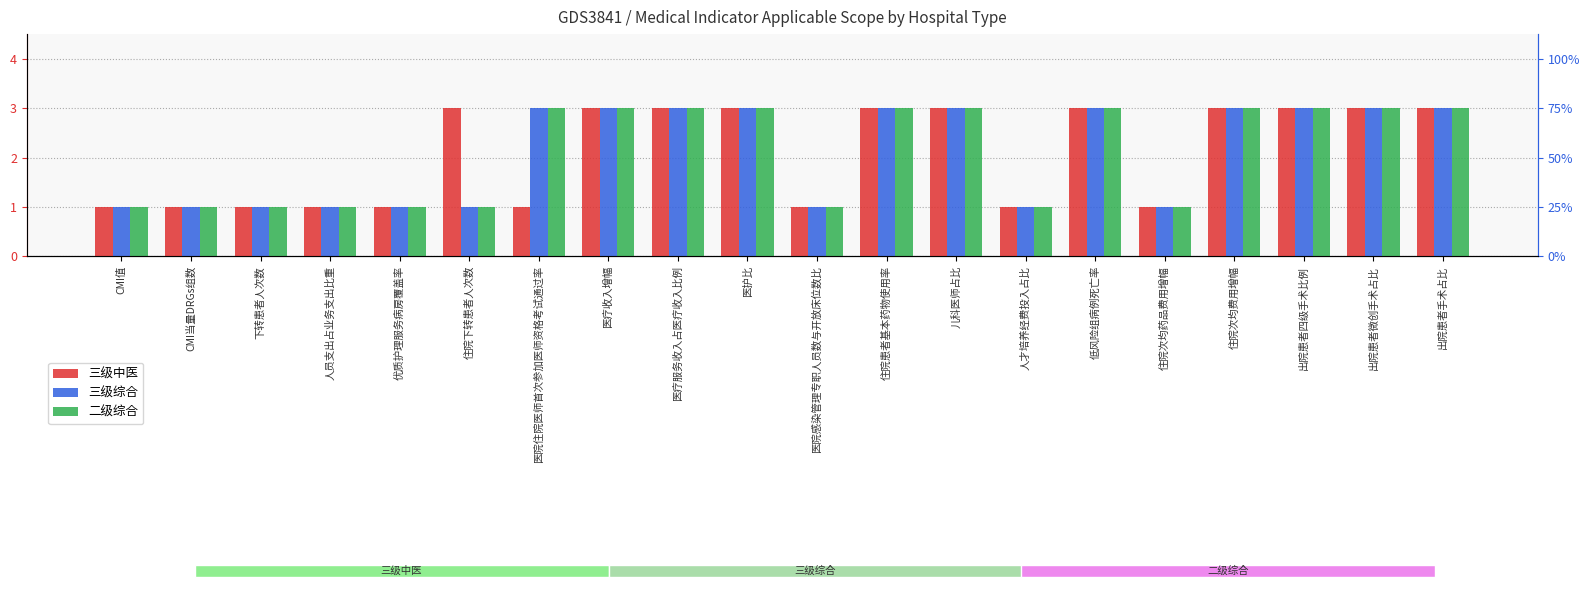

The 三级中医 series shows 1 at 人员支出占业务支出比重. True or false?

False